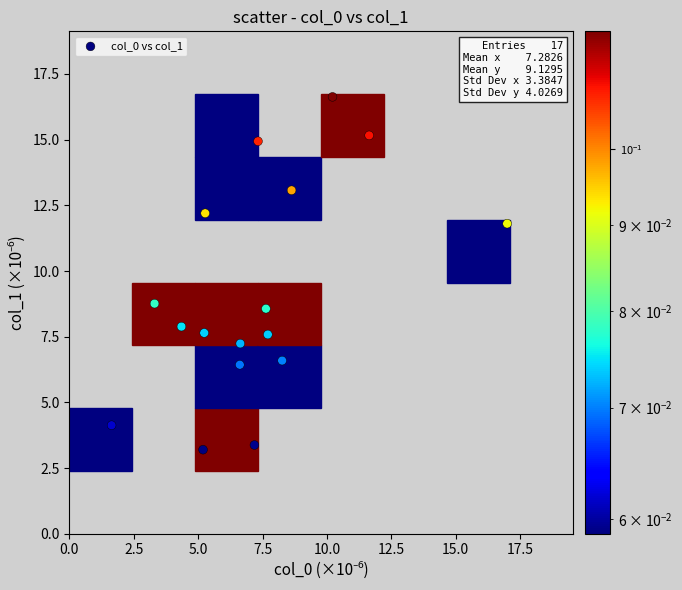

What is the range of Y values (max minus min)?

13.4